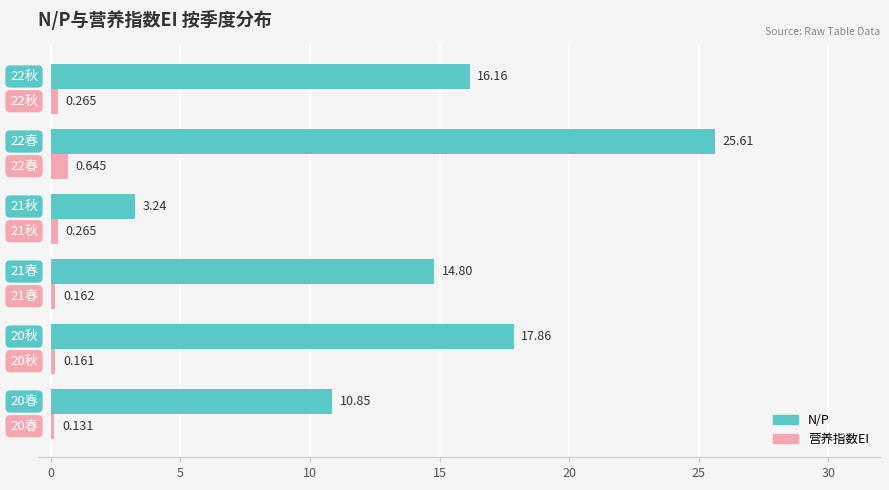

Rank the series by their maximum value, from lowest to highest.

营养指数EI, N/P